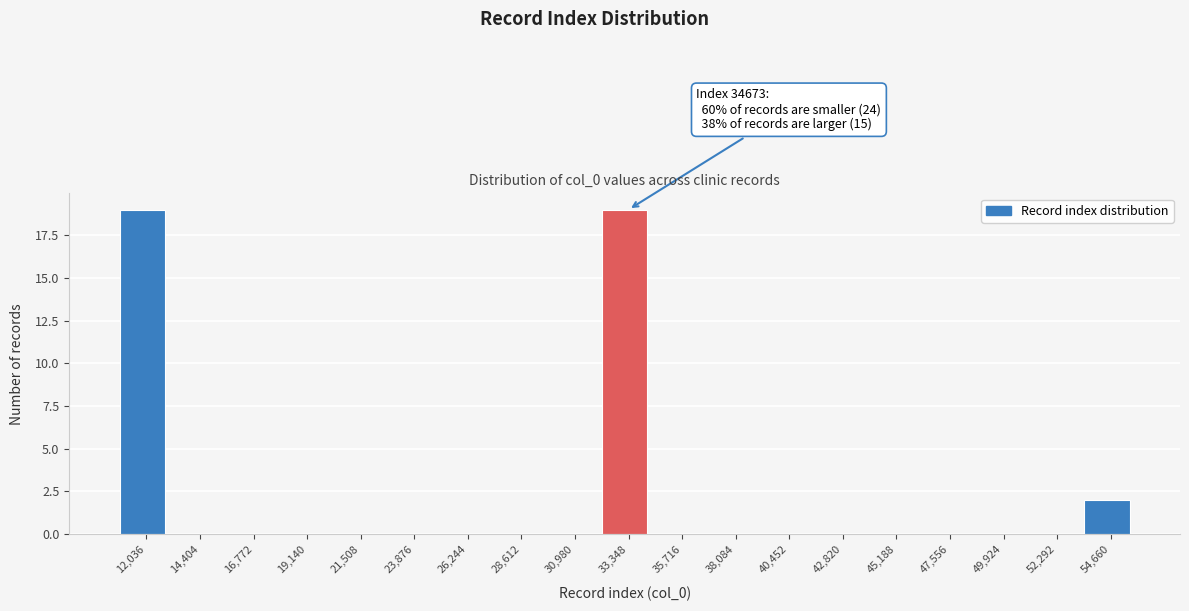

Reading right to left, transcribe all the data shown in this chart.

54,660=2	52,292=0	49,924=0	47,556=0	45,188=0	42,820=0	40,452=0	38,084=0	35,716=0	33,348=19	30,980=0	28,612=0	26,244=0	23,876=0	21,508=0	19,140=0	16,772=0	14,404=0	12,036=19